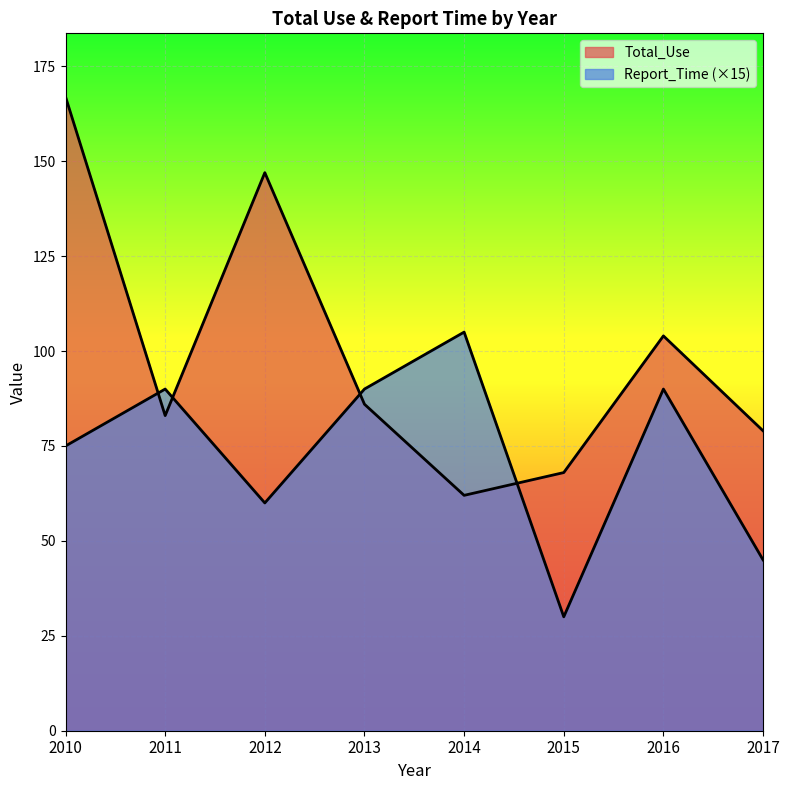

At which category is the sum across all series the highest?

2010